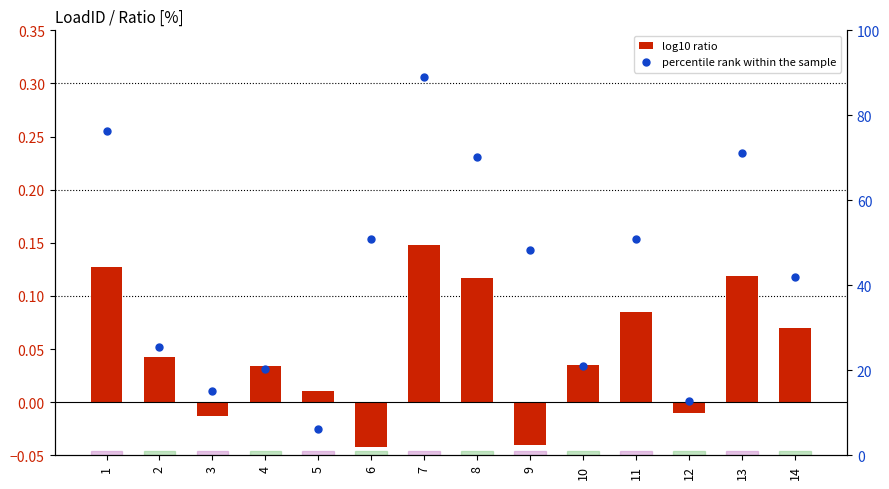

At which category is the sum across all series the highest?

7